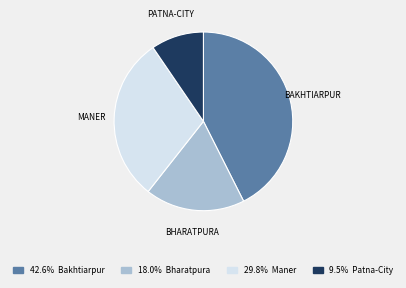

Is there any slice that represents more than half of the pie?

No